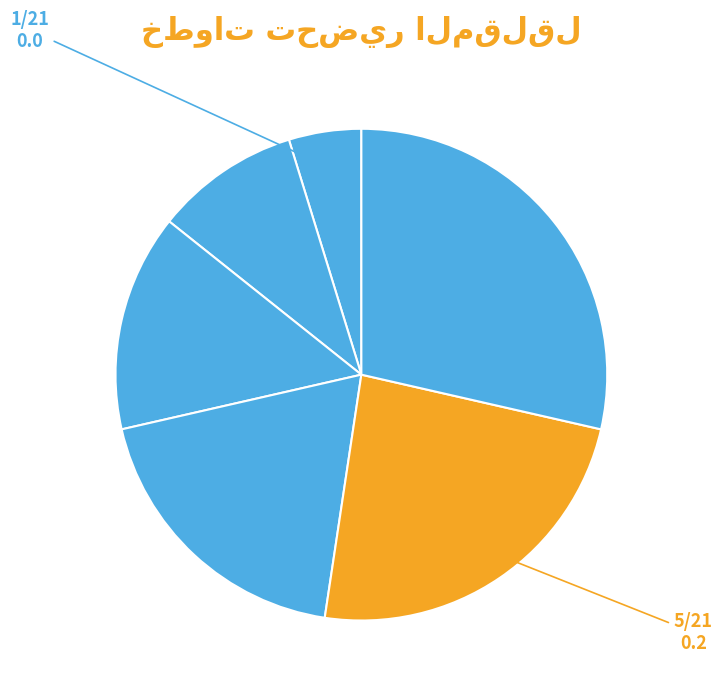

Count the number of slices in the pie.

6